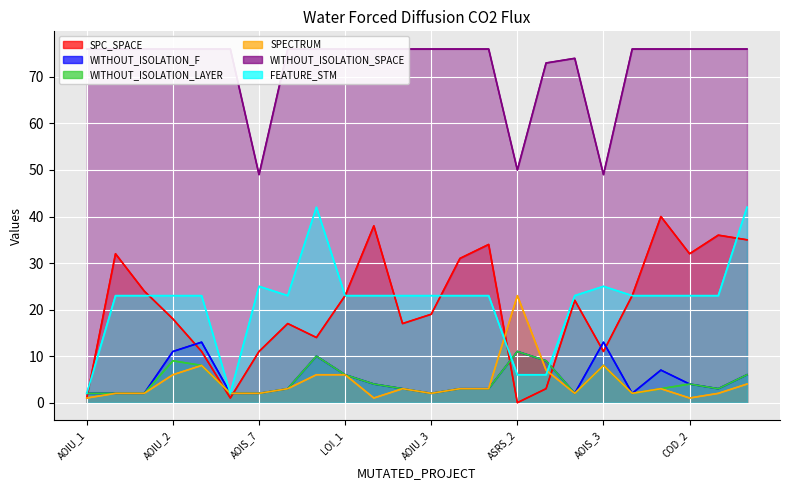

Is the value of SPECTRUM at DailyLimit.Account.AOIU_3 greater than the value of WITHOUT_ISOLATION_F at DailyLimit.Account.AOIU_9?

No